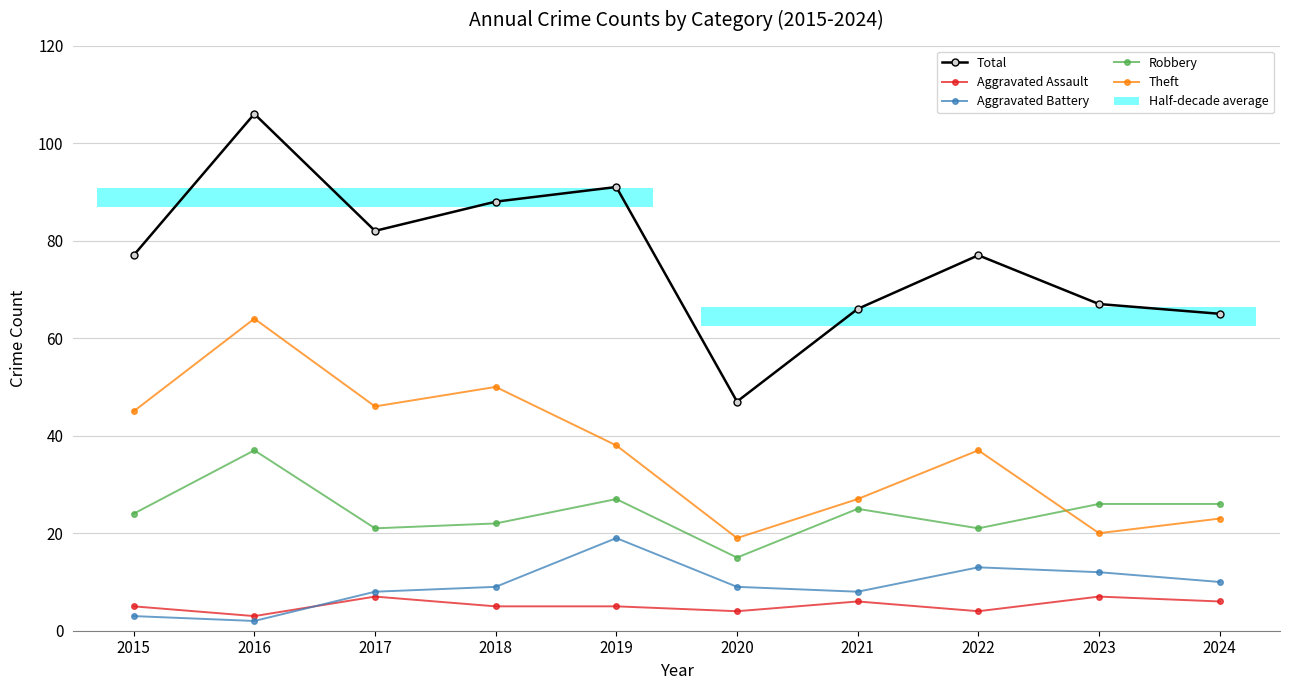

Between 2017 and 2016, which is larger?

2016